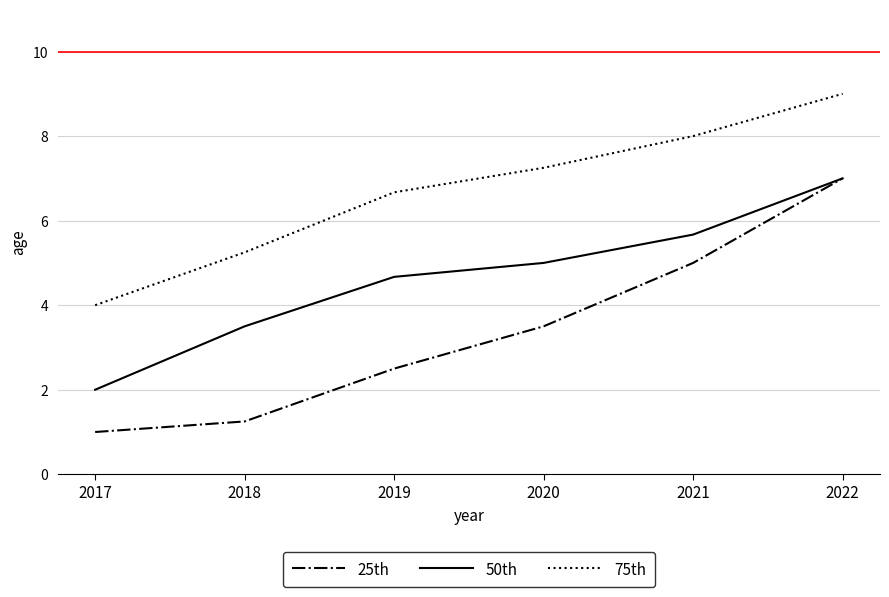

True or false: 25th and 75th cross at least once.

False